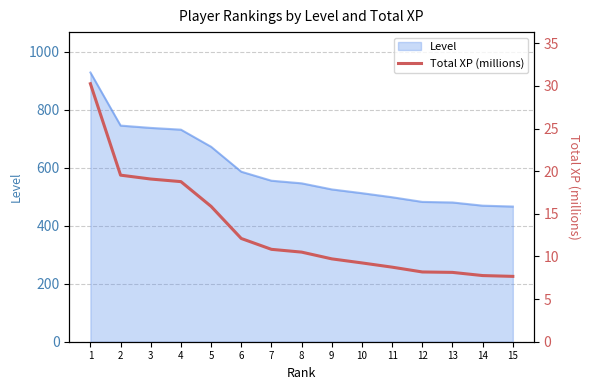

Reading left to right, extract all data points from this chart.

30.3	19.5	19.1	18.8	15.9	12.1	10.8	10.5	9.7	9.2	8.7	8.2	8.1	7.8	7.7